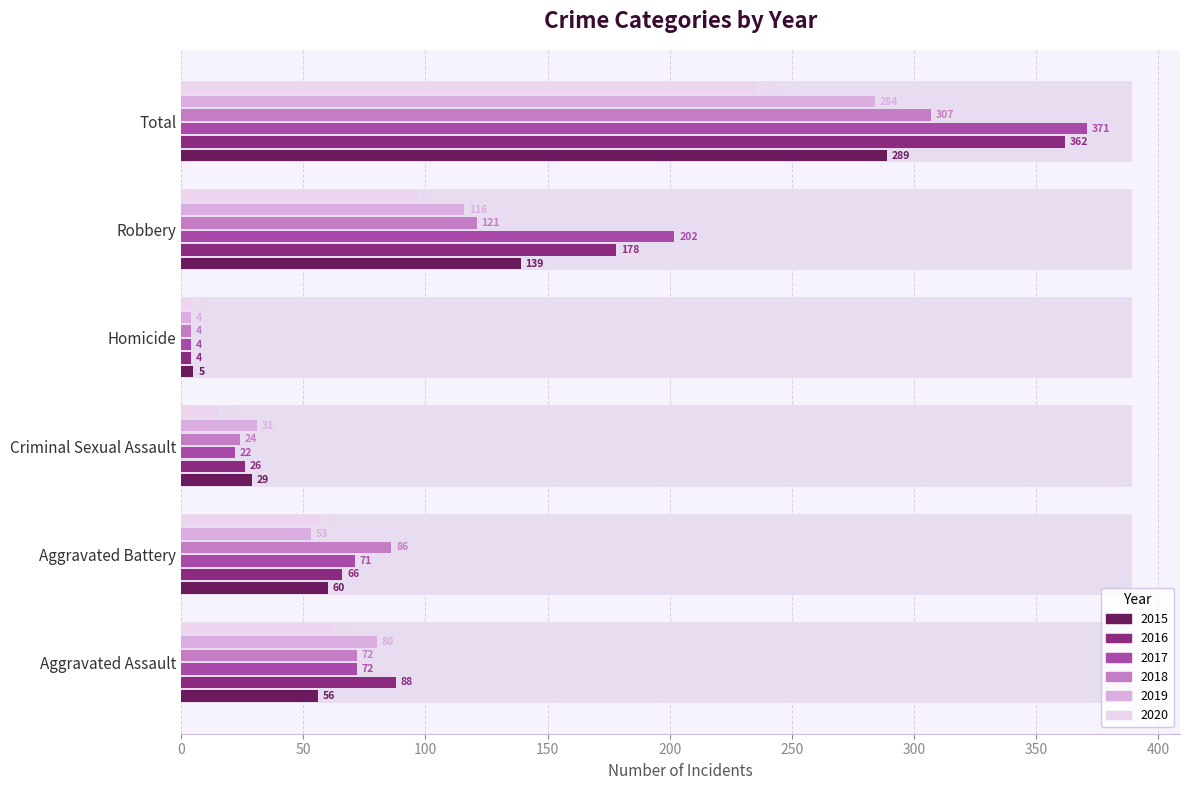

At how many categories does at least one series exceed 122?

2